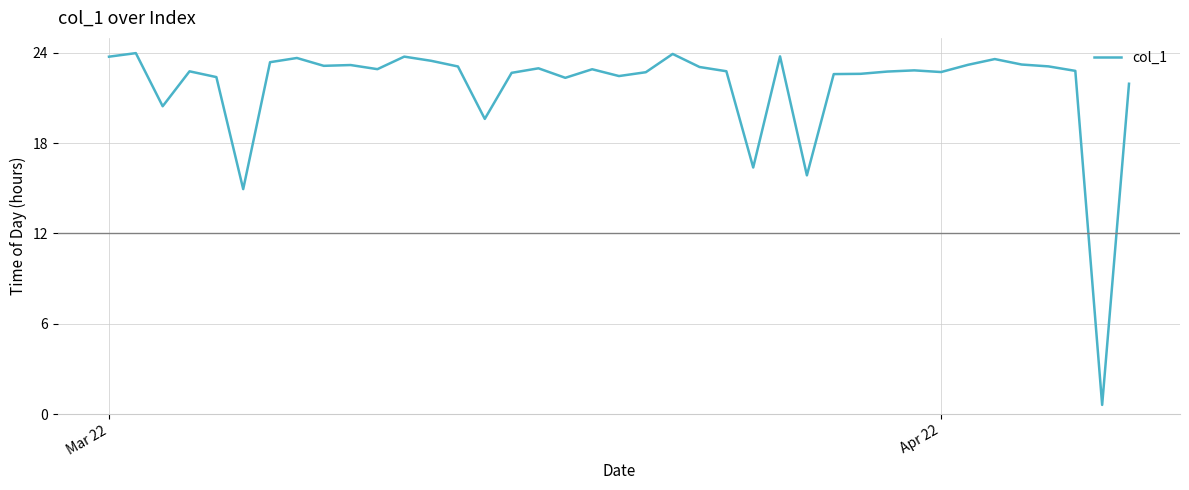

What is the maximum value shown in the chart?

24.0